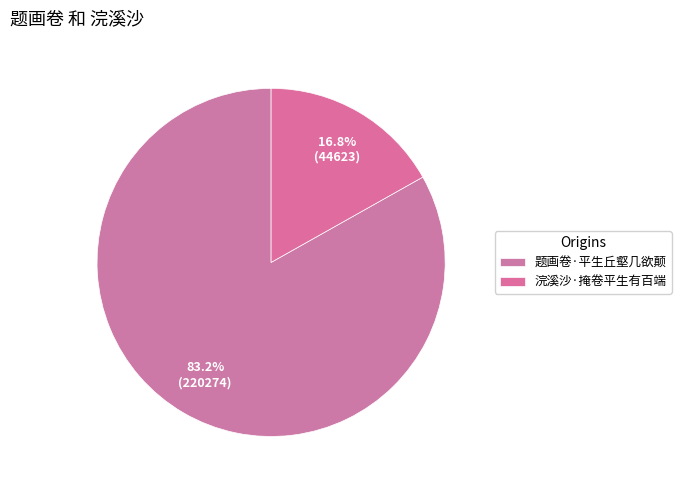

Does any single category account for the majority?

Yes